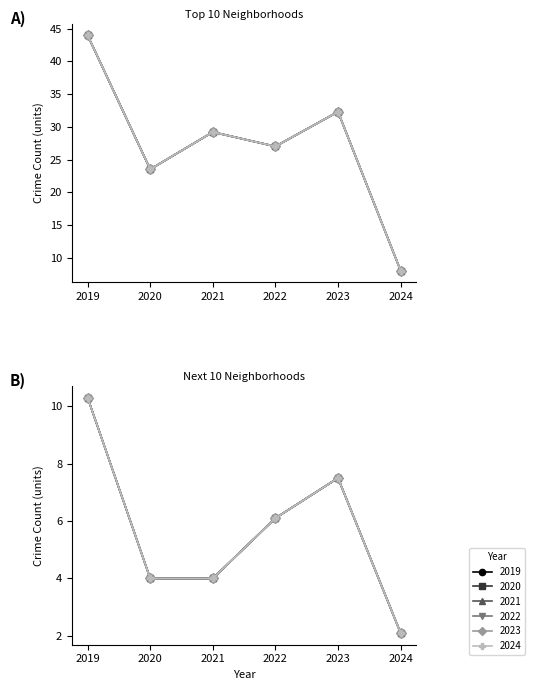

Rank the series by their maximum value, from lowest to highest.

2024, 2022, 2020, 2023, 2021, 2019